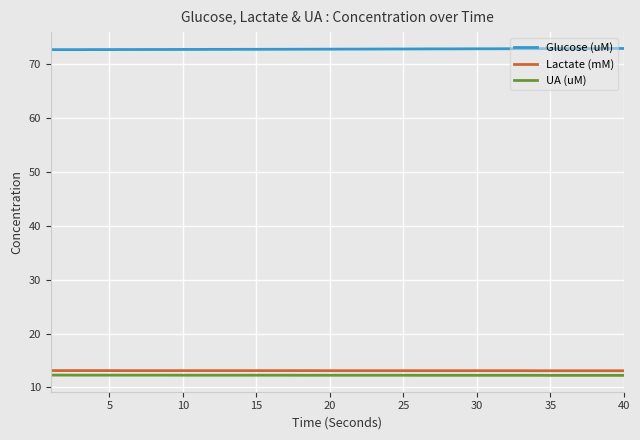

What is the greatest value displayed?

72.9